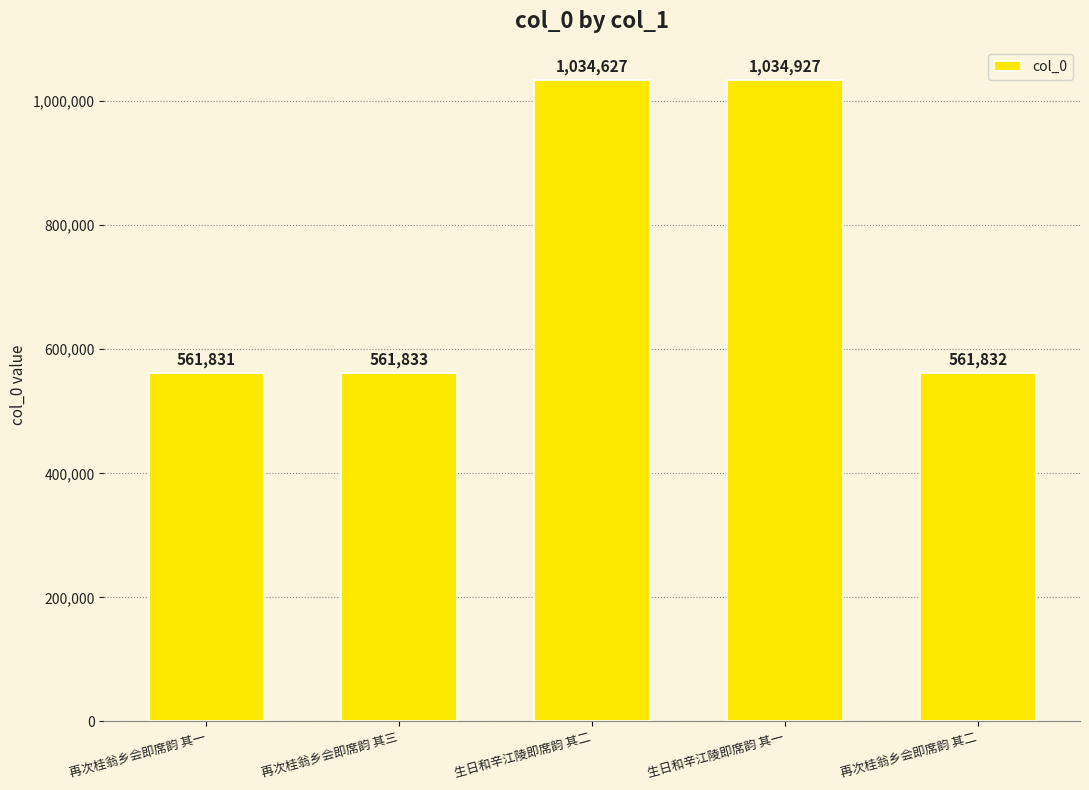

List the labels in order of value, smallest first.

再次桂翁乡会即席韵 其一, 再次桂翁乡会即席韵 其二, 再次桂翁乡会即席韵 其三, 生日和辛江陵即席韵 其二, 生日和辛江陵即席韵 其一